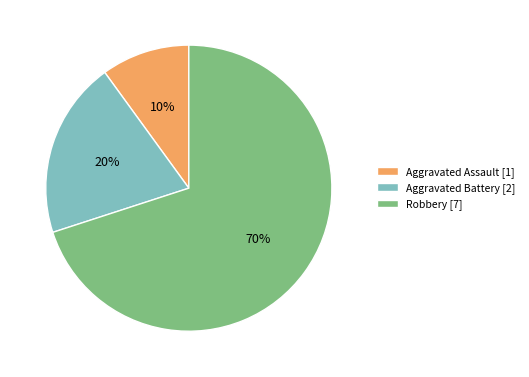

To the nearest percent, what portion does Aggravated Assault represent?

10%